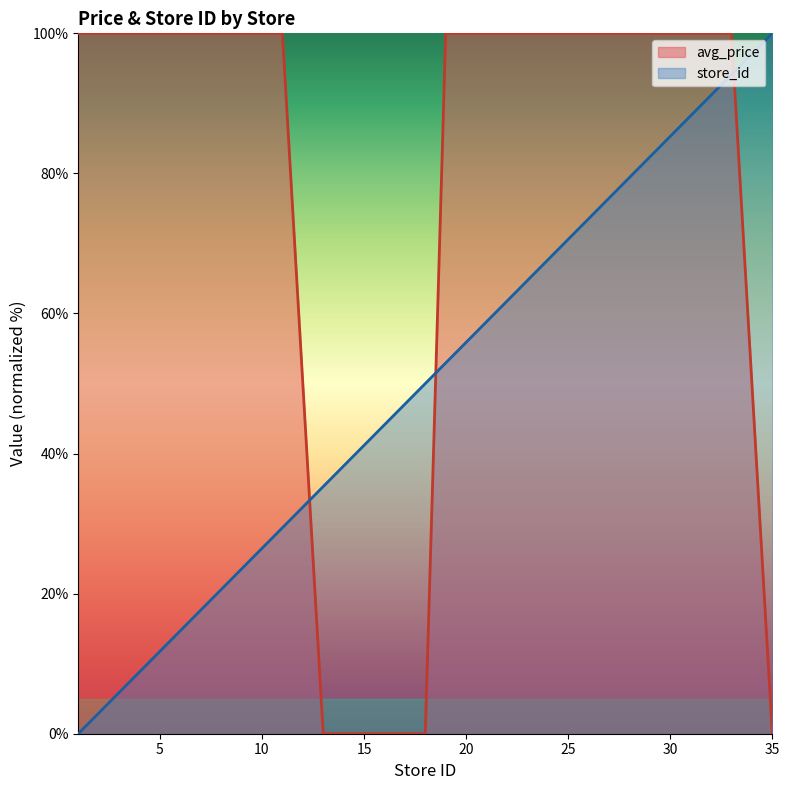

What is the value of the store_id point at the 17th from the left?

76.5